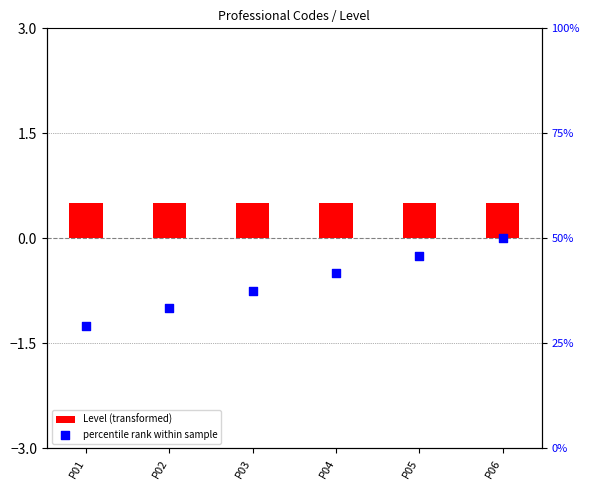

Which series reaches the minimum Y coordinate?

percentile rank within sample